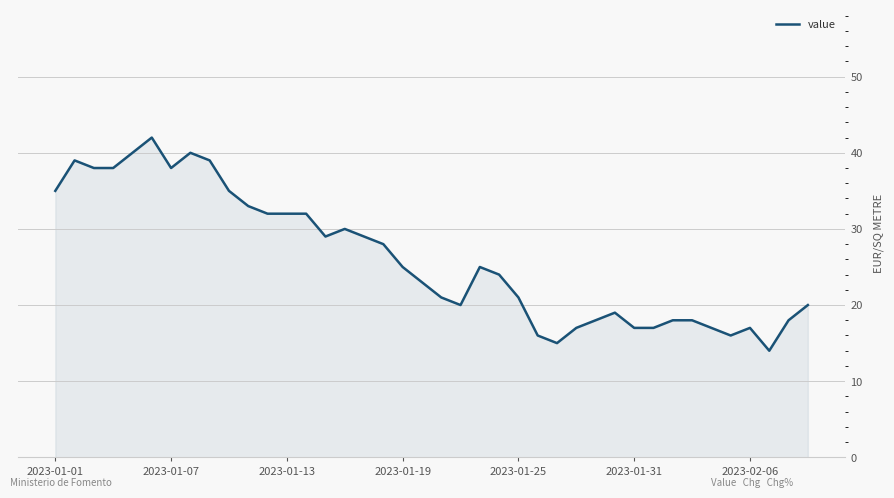

What is the greatest value displayed?

42